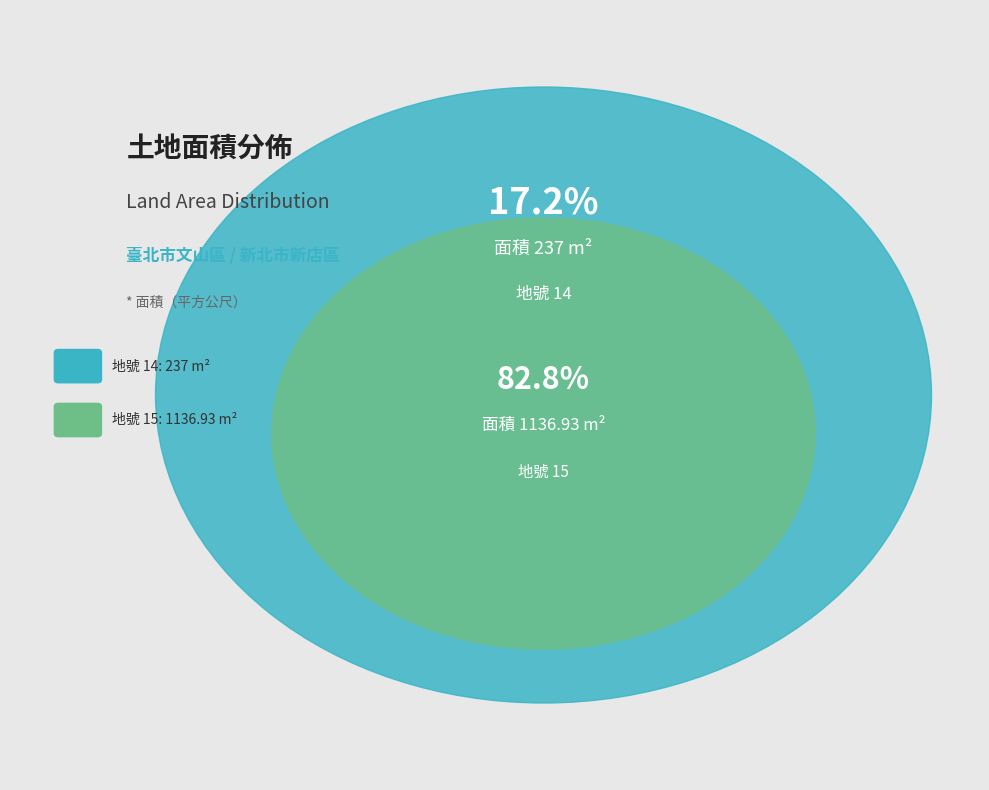

To the nearest percent, what percentage of the pie is 15?

83%